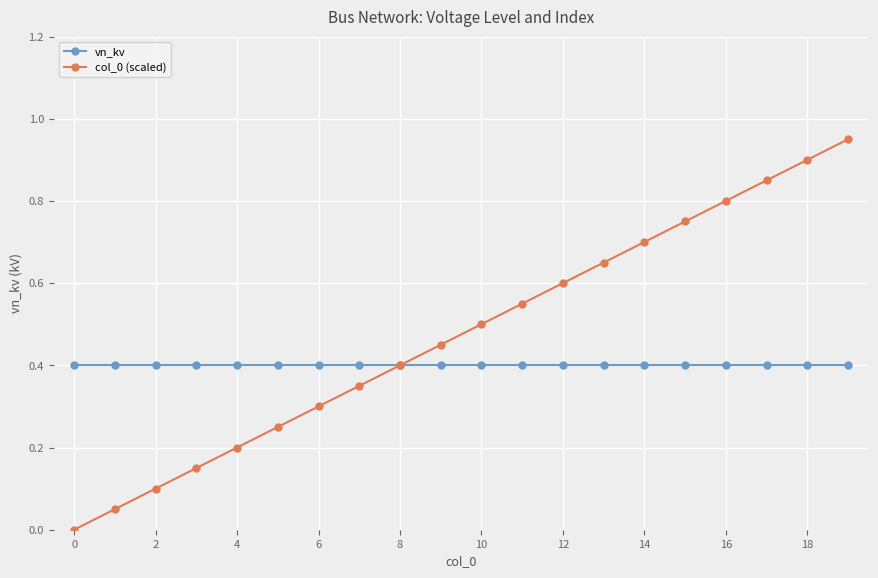

Rank the series by their maximum value, from highest to lowest.

col_0 (scaled), vn_kv